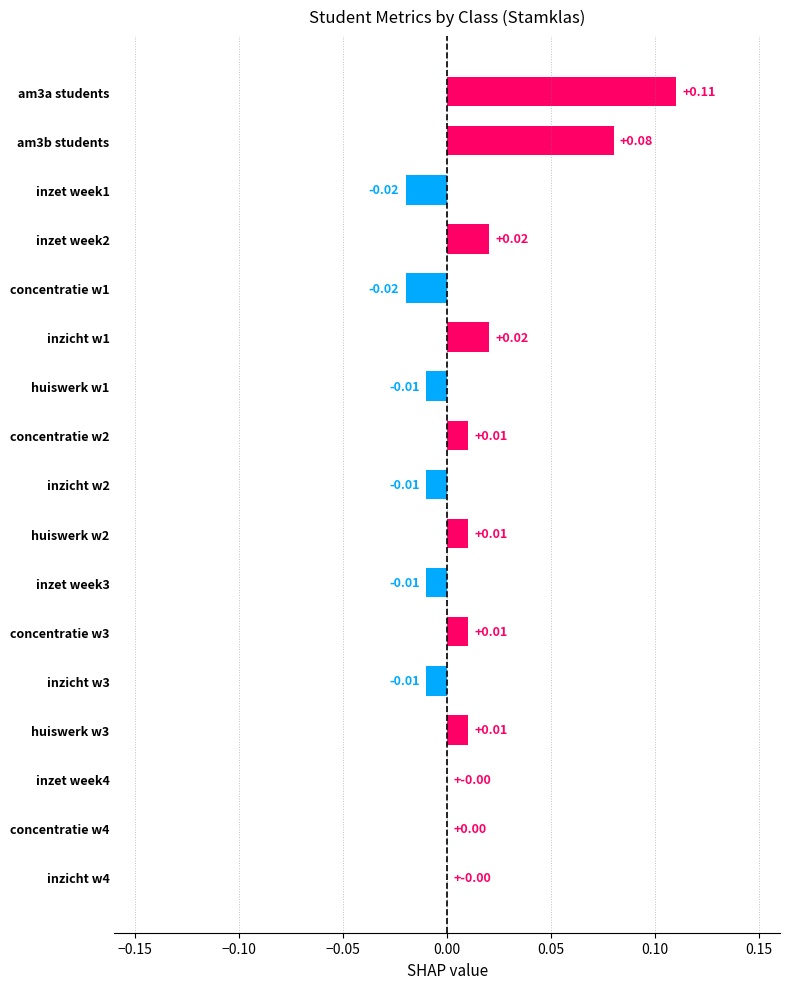

Which has a higher value, concentratie w3 or am3b students?

am3b students